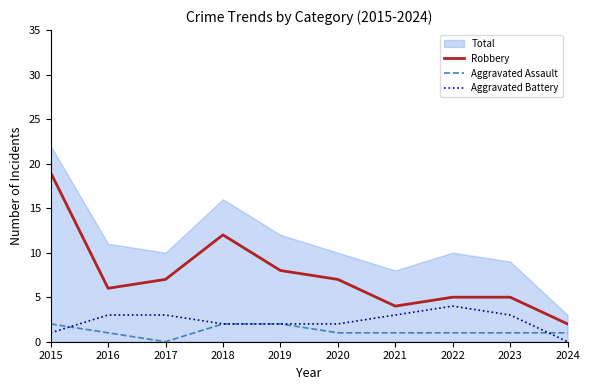

Is it true that Aggravated Battery equals 5 at 2023?

False